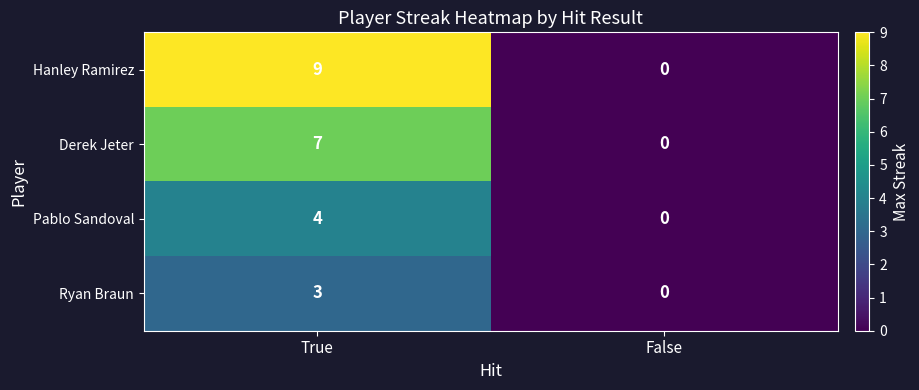

At True, list the series in order from largest to smallest.

Hanley Ramirez, Derek Jeter, Pablo Sandoval, Ryan Braun